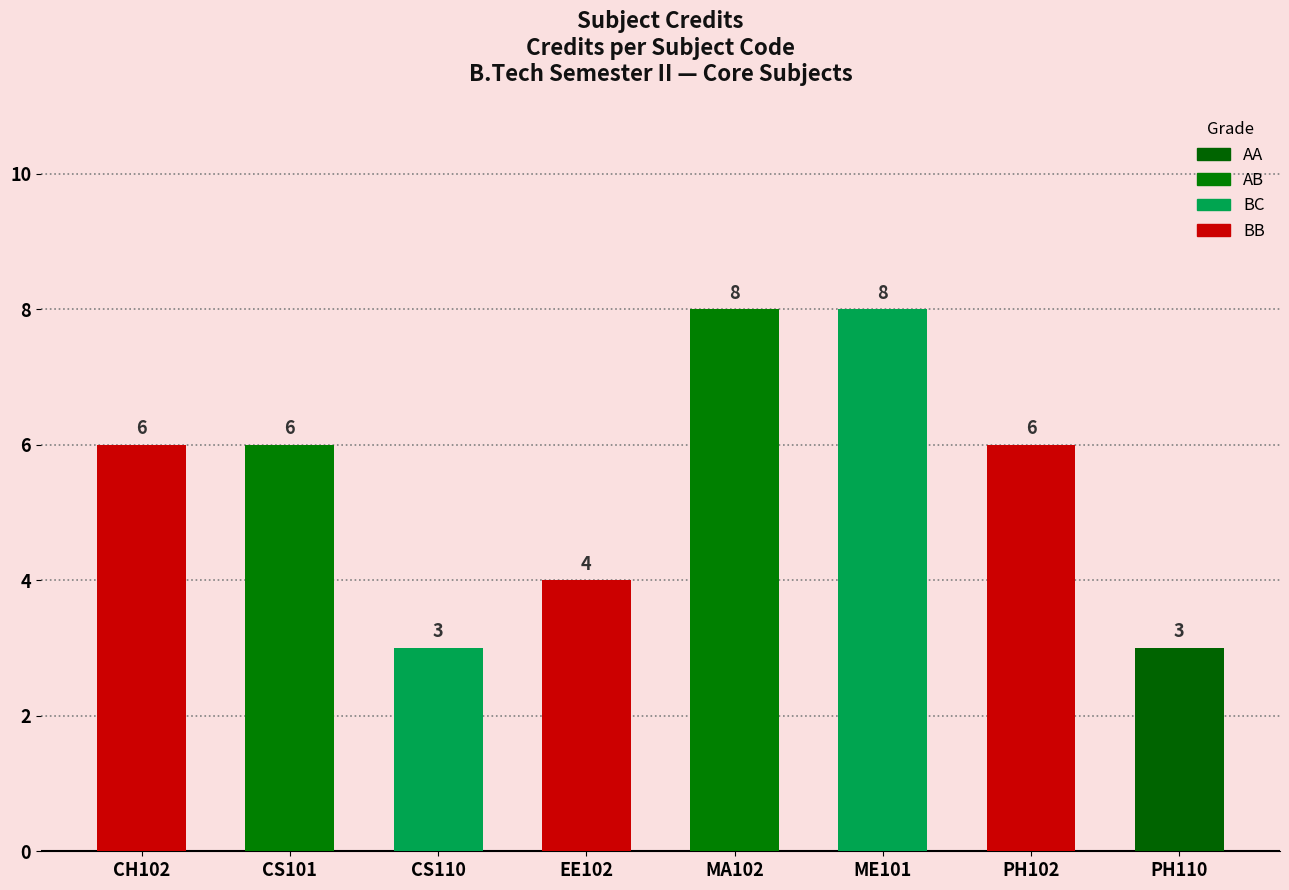

Count the values in the range 4 to 8.

6